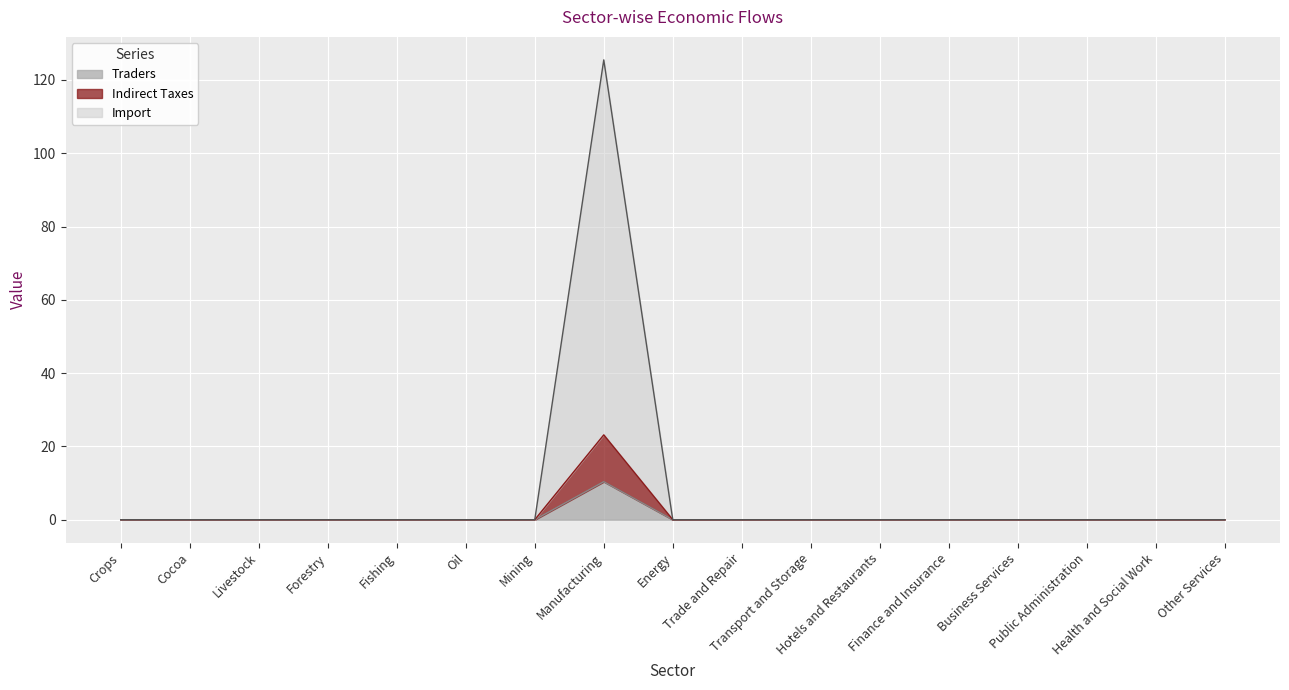

List the labels in order of Import value, smallest first.

Finance and Insurance, Business Services, Public Administration, Energy, Health and Social Work, Cocoa, Transport and Storage, Fishing, Other Services, Hotels and Restaurants, Livestock, Trade and Repair, Mining, Crops, Oil, Forestry, Manufacturing